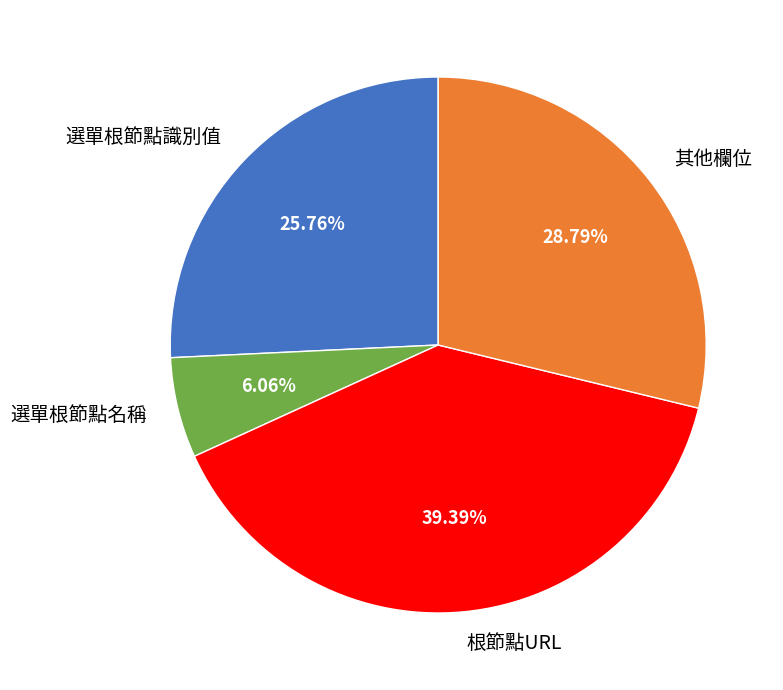

Rank the categories by value from highest to lowest.

根節點URL, 其他欄位, 選單根節點識別值, 選單根節點名稱